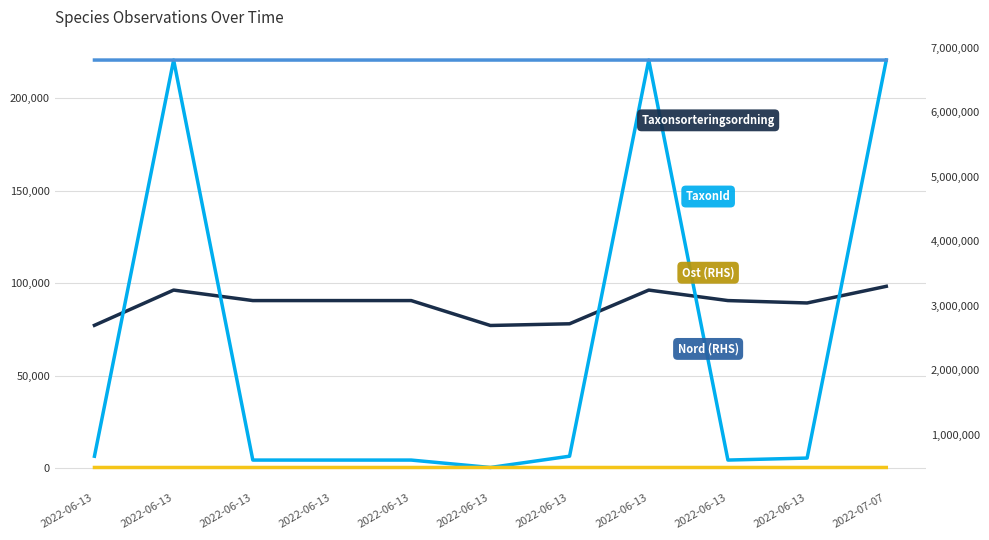

True or false: TaxonId and Taxonsorteringsordning cross at least once.

True